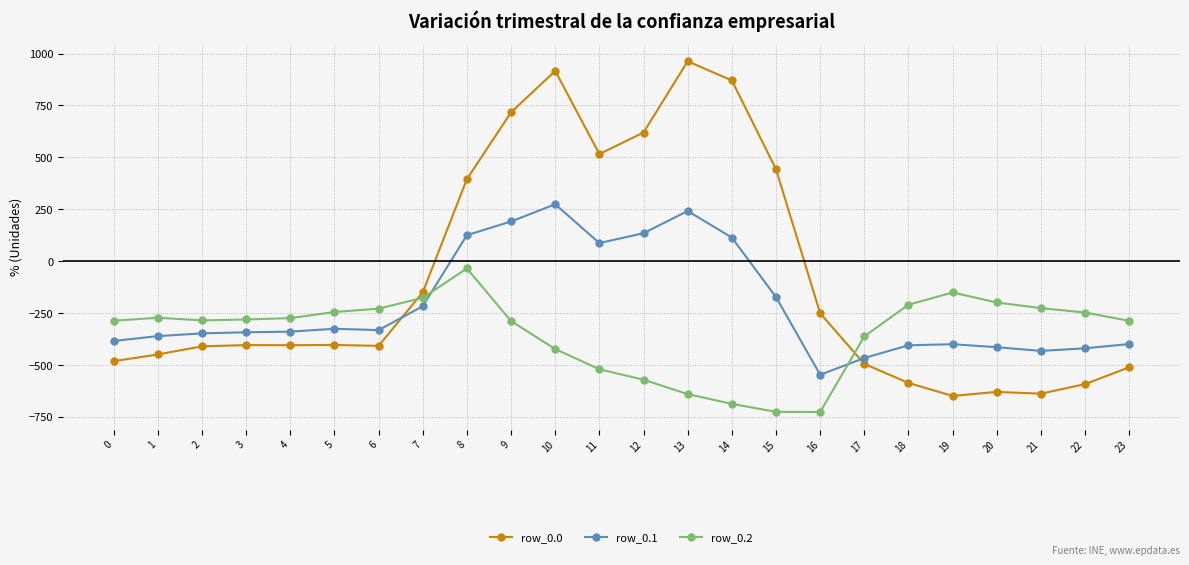

True or false: row_0.2 has a value of -199.2 at 20.

True